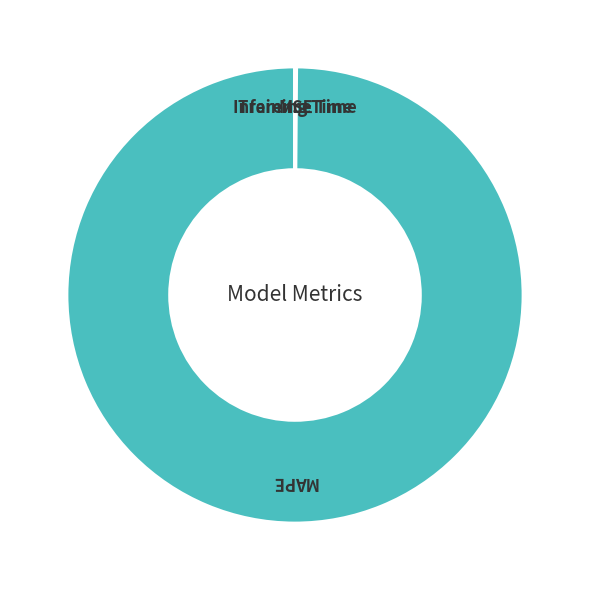

Which category has the biggest portion of the pie?

MAPE